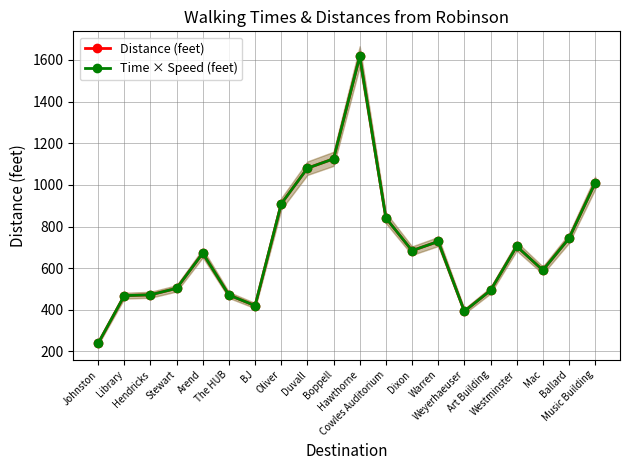

Which series has the largest total across all categories?

Distance (feet)